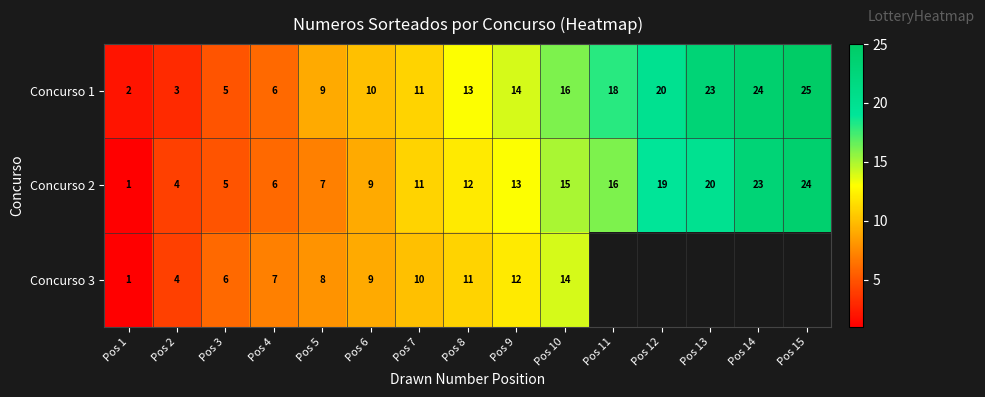

Which category has the highest value in the Concurso 2 series?

Pos 15